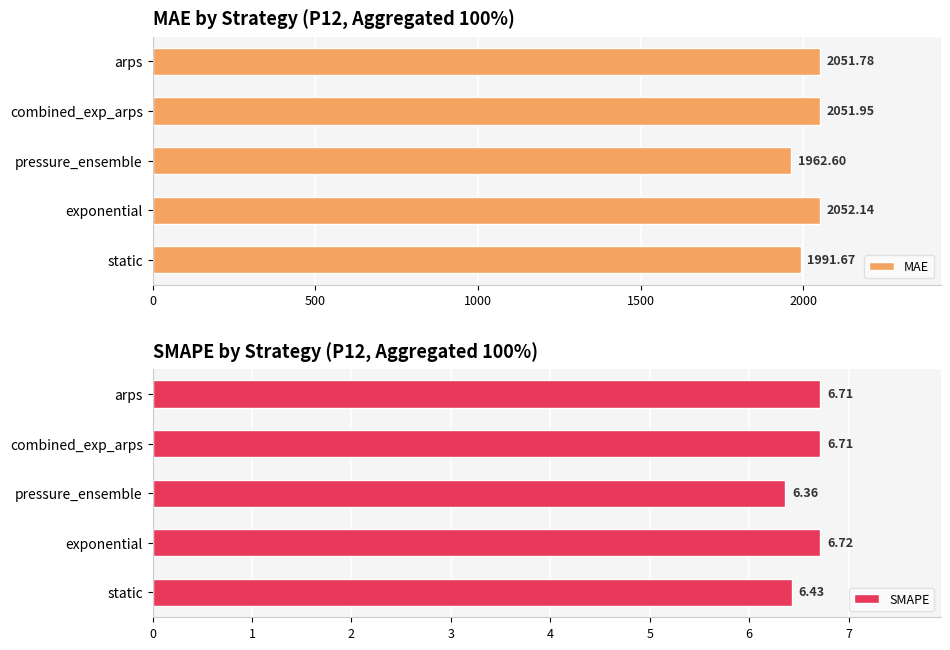

Rank the categories by MAE value from lowest to highest.

pressure_ensemble, static, arps, combined_exp_arps, exponential